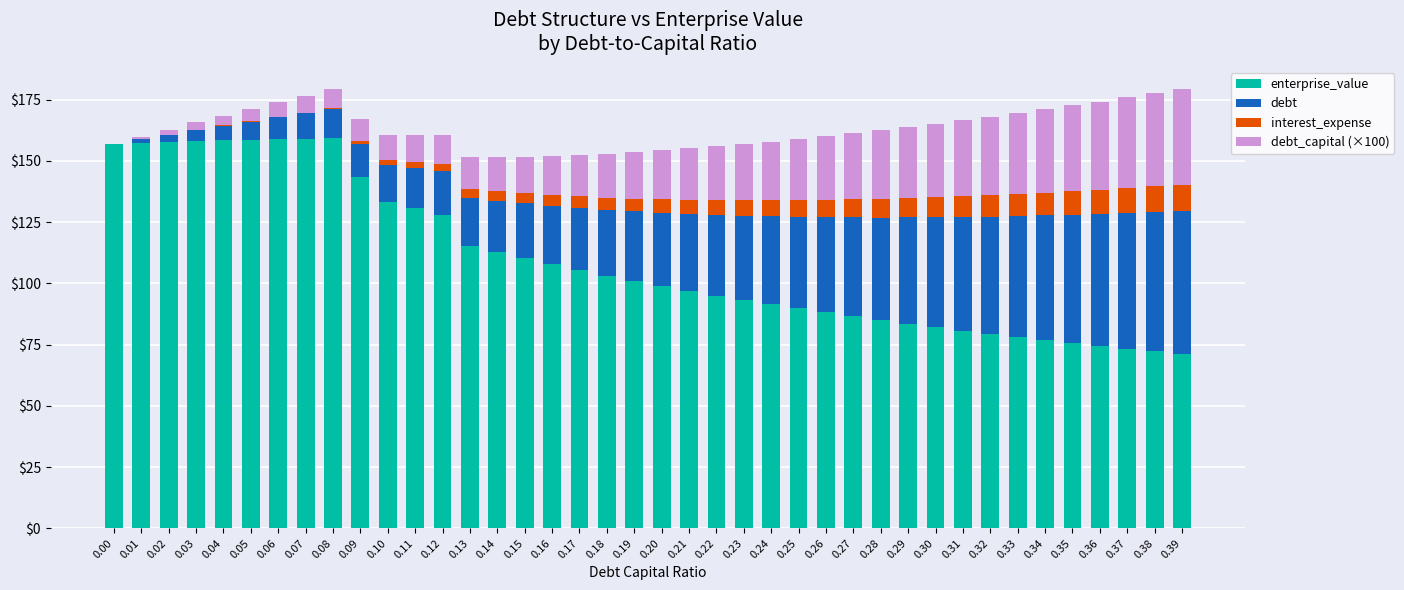

What is the sum of the enterprise_value values at 0.21 and 0.36?

171.4